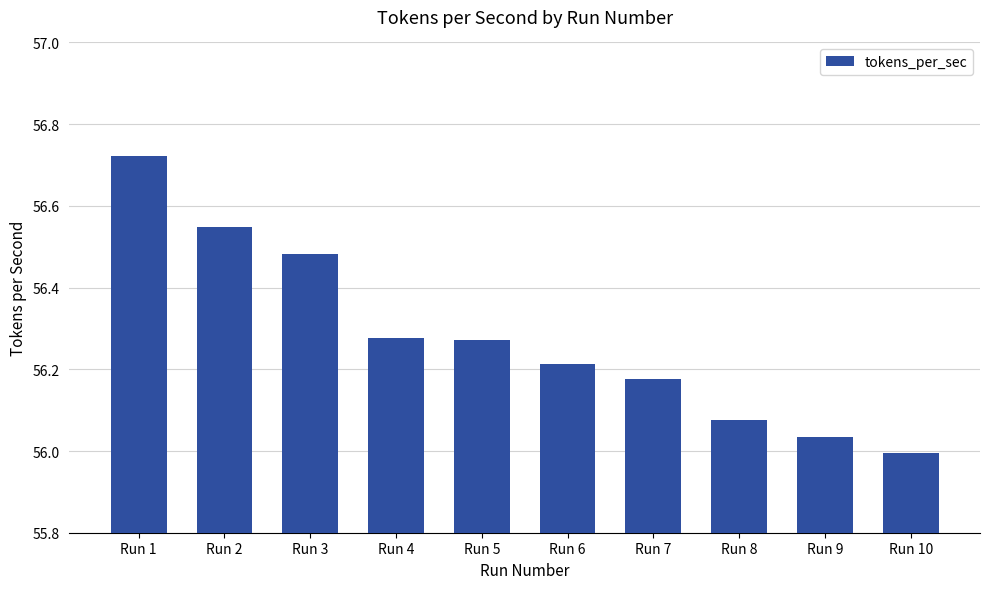

What is the sum of all values?

562.8